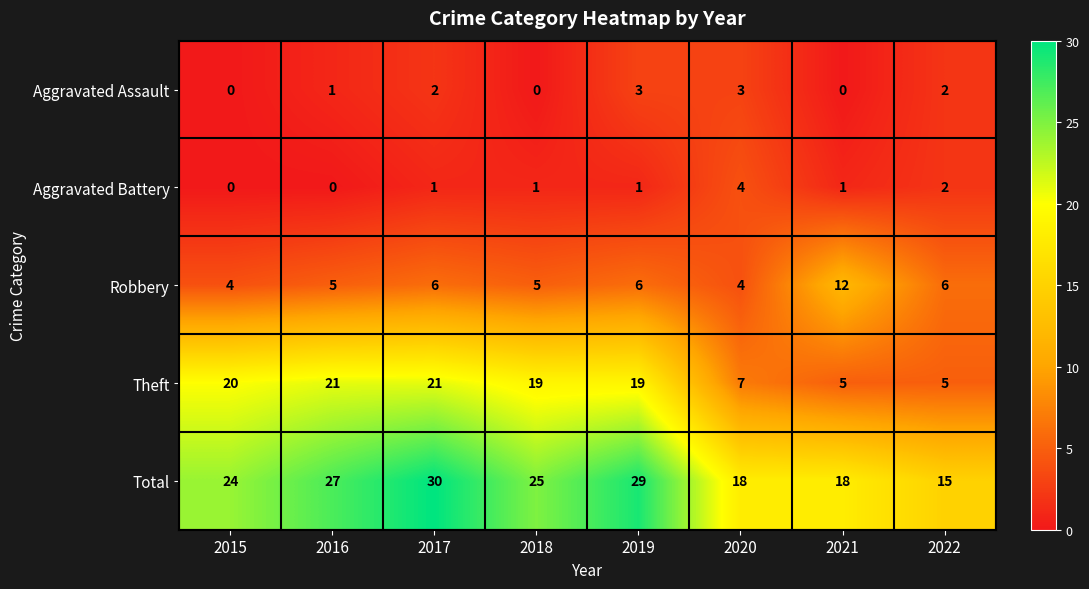

At which label is Total closest to 22?

2015